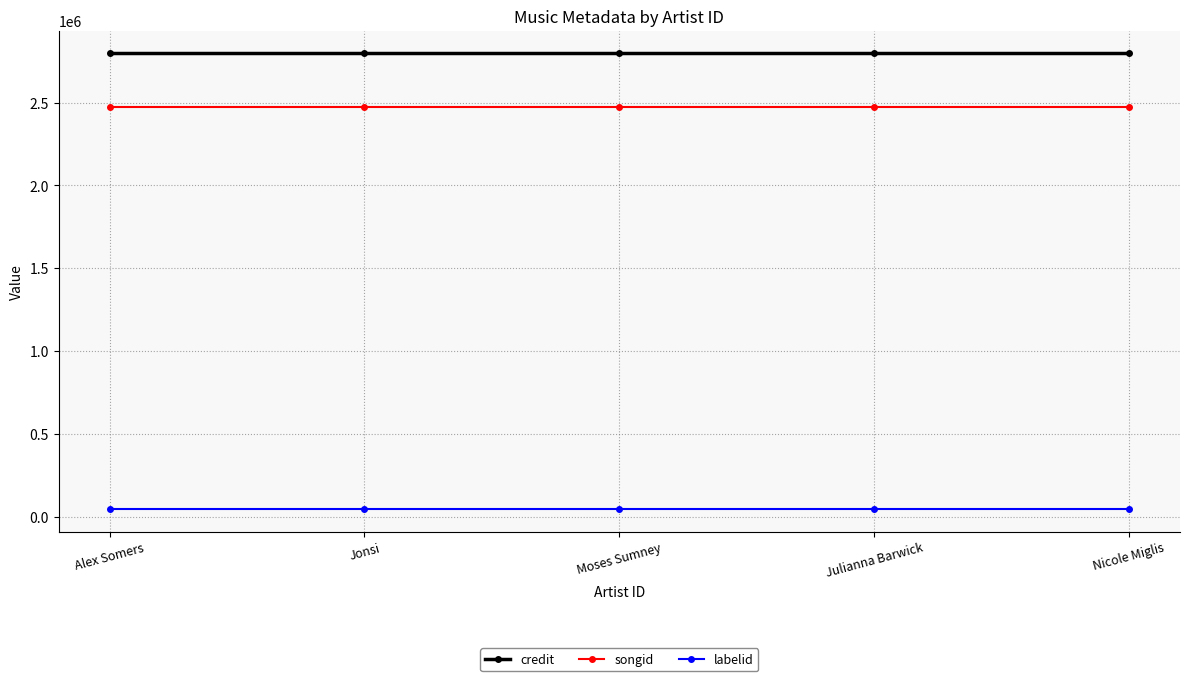

What is the value of the credit point at the 3rd from the left?

2795564